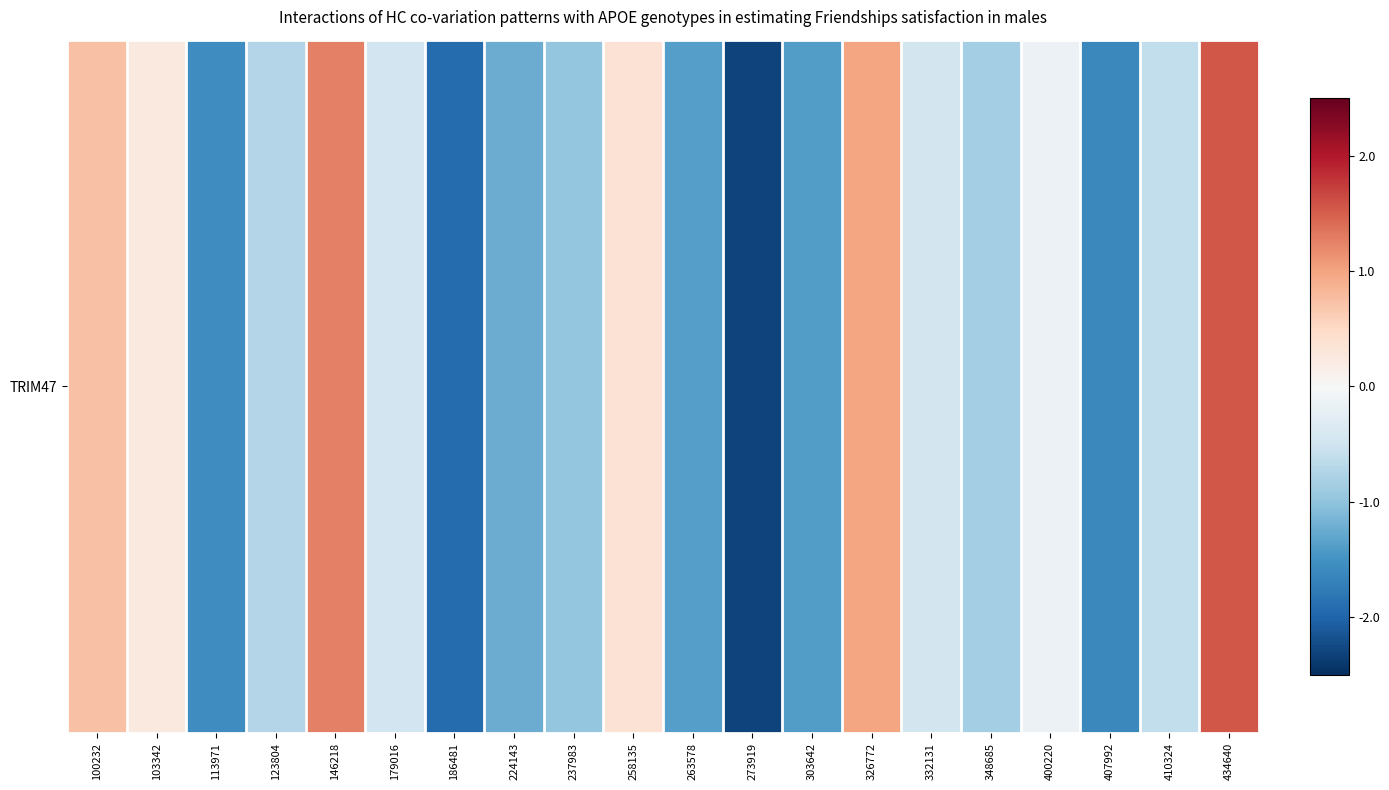

Rank the categories by value from highest to lowest.

434640, 146218, 326772, 100232, 258135, 103342, 400220, 332131, 179016, 410324, 123804, 348685, 237983, 224143, 263578, 303642, 113971, 407992, 186481, 273919